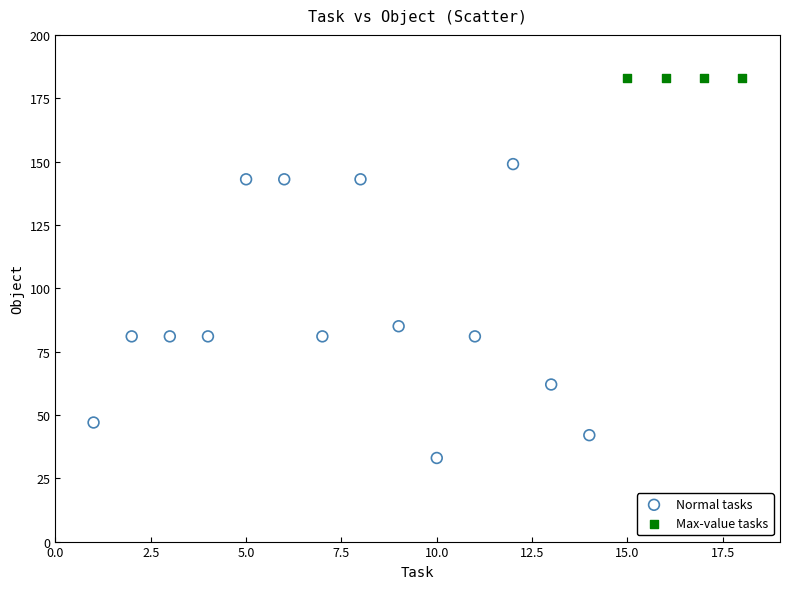

Which series contains the highest Y value?

Max-value tasks